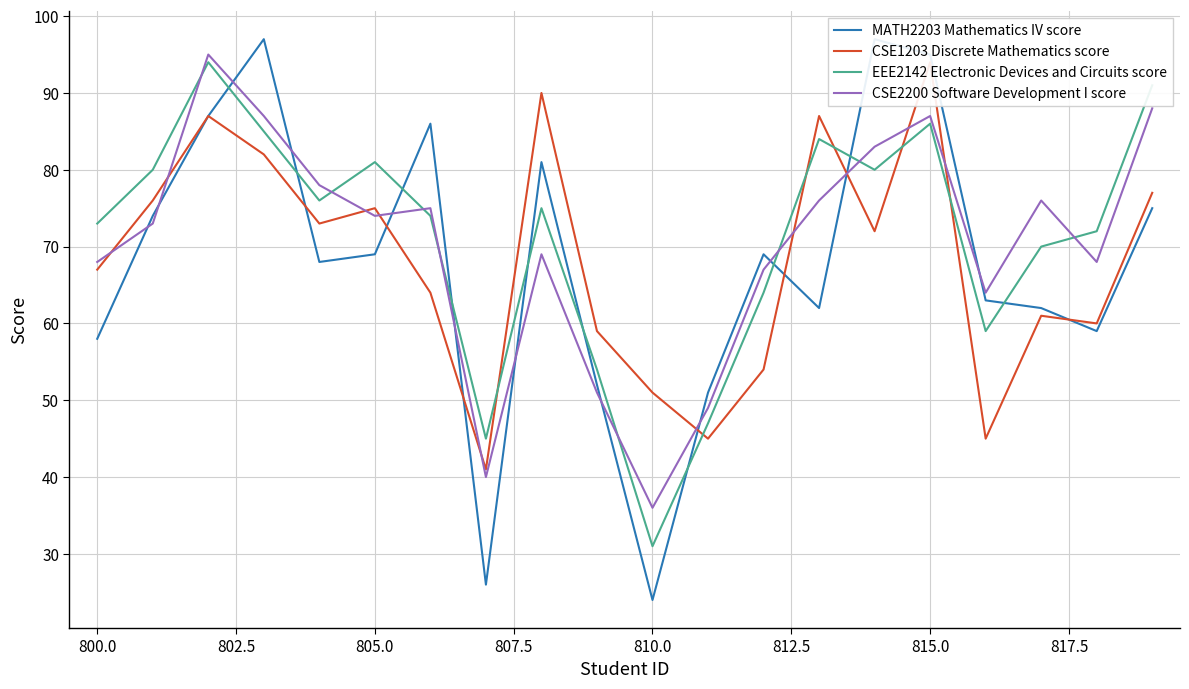

Does the chart display data point markers on the line(s)?

No